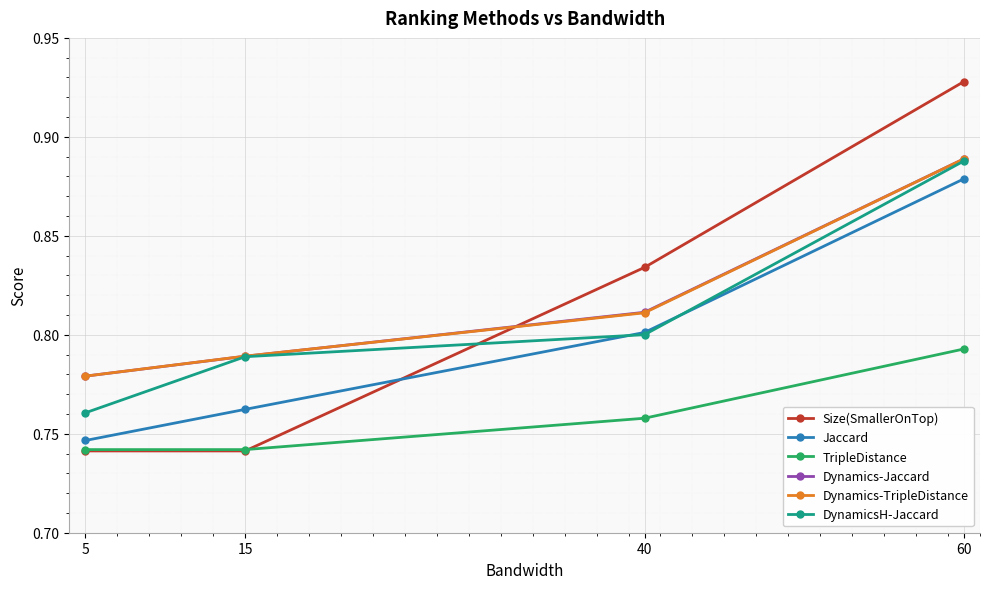

Is it true that Dynamics-TripleDistance equals 0.8 at 40?

True